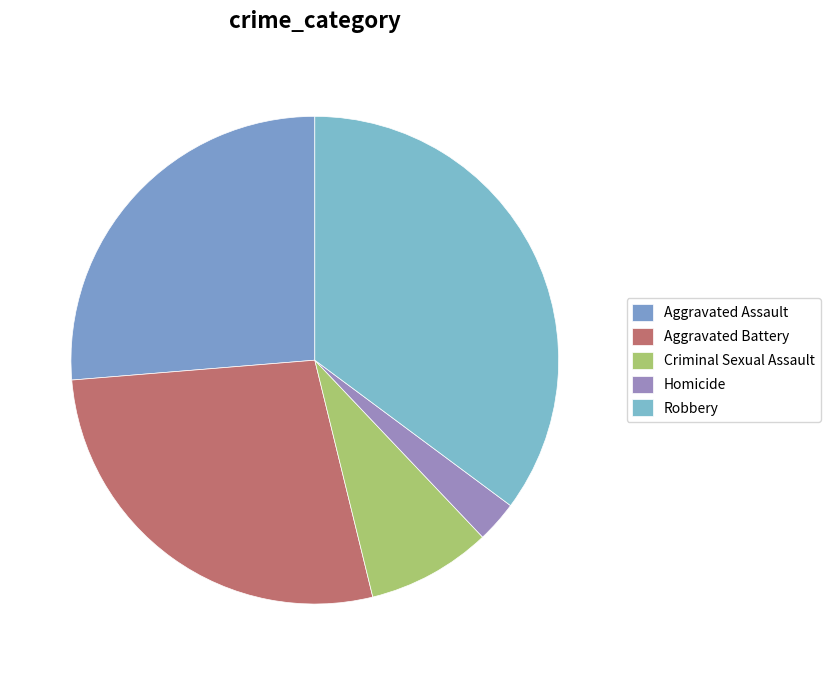

Rank the categories by value from lowest to highest.

Homicide, Criminal Sexual Assault, Aggravated Assault, Aggravated Battery, Robbery